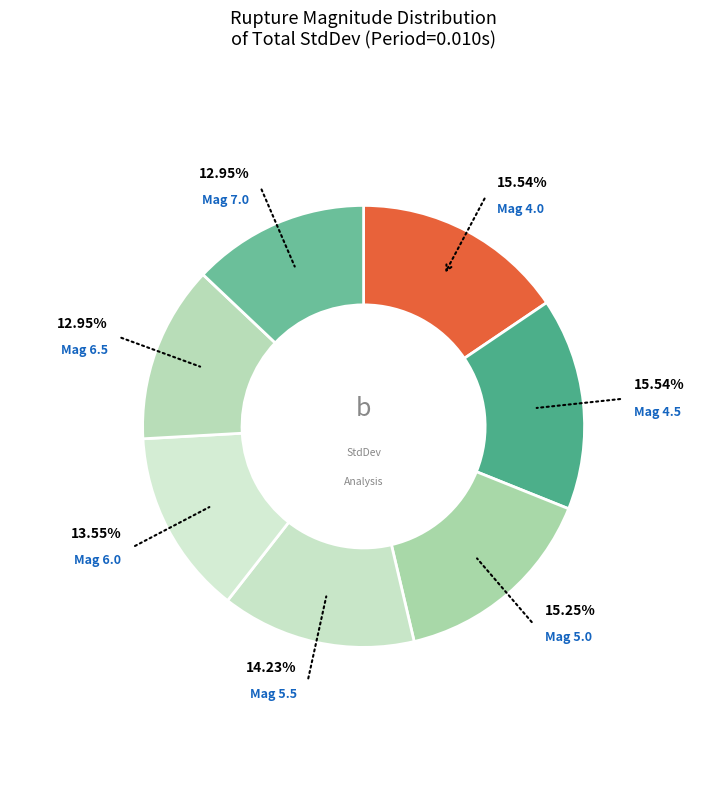

Which slice is the largest?

4.0